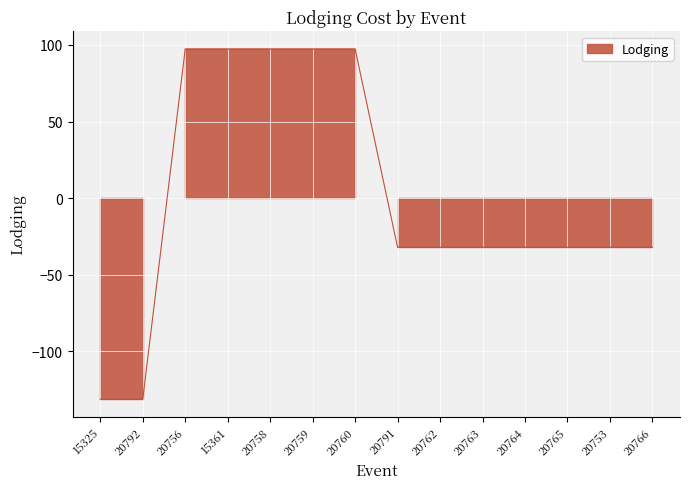

How many lines are shown in the chart?

1